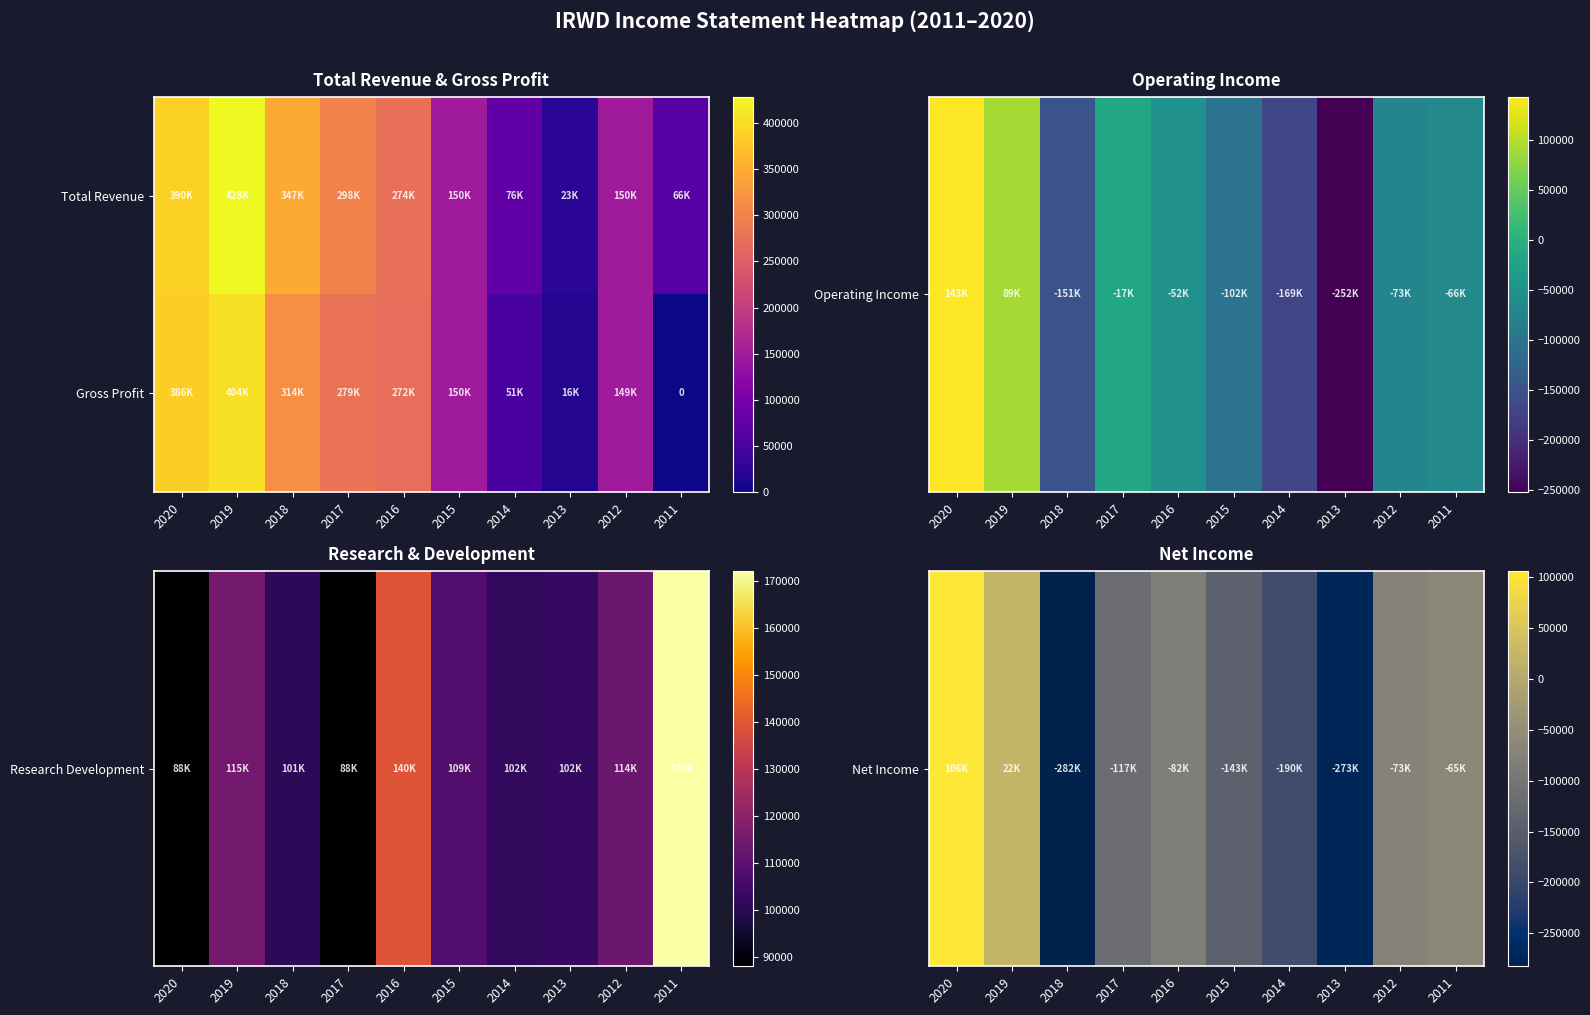

How many series are shown in this chart?

2